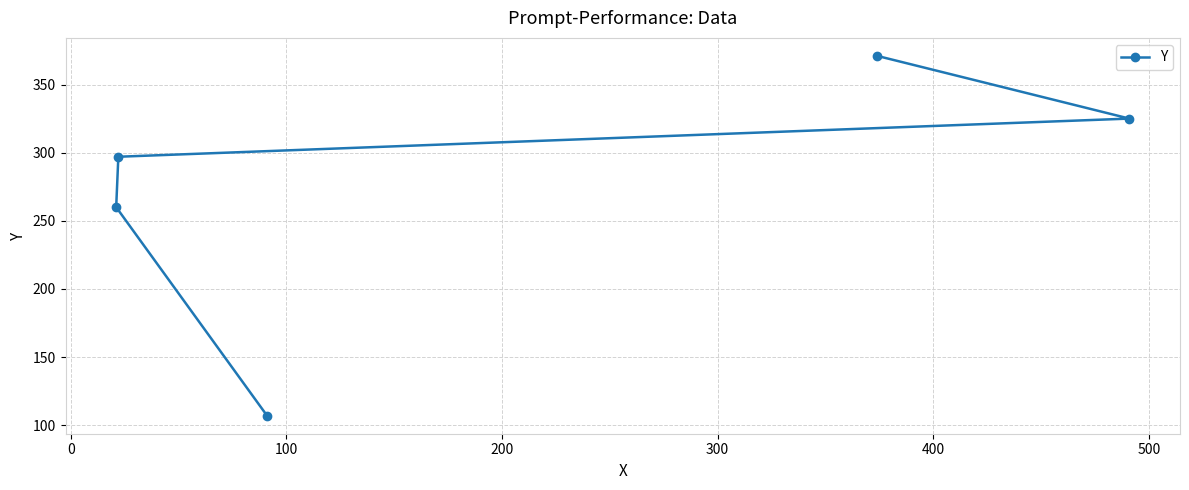

What is the greatest value displayed?

371